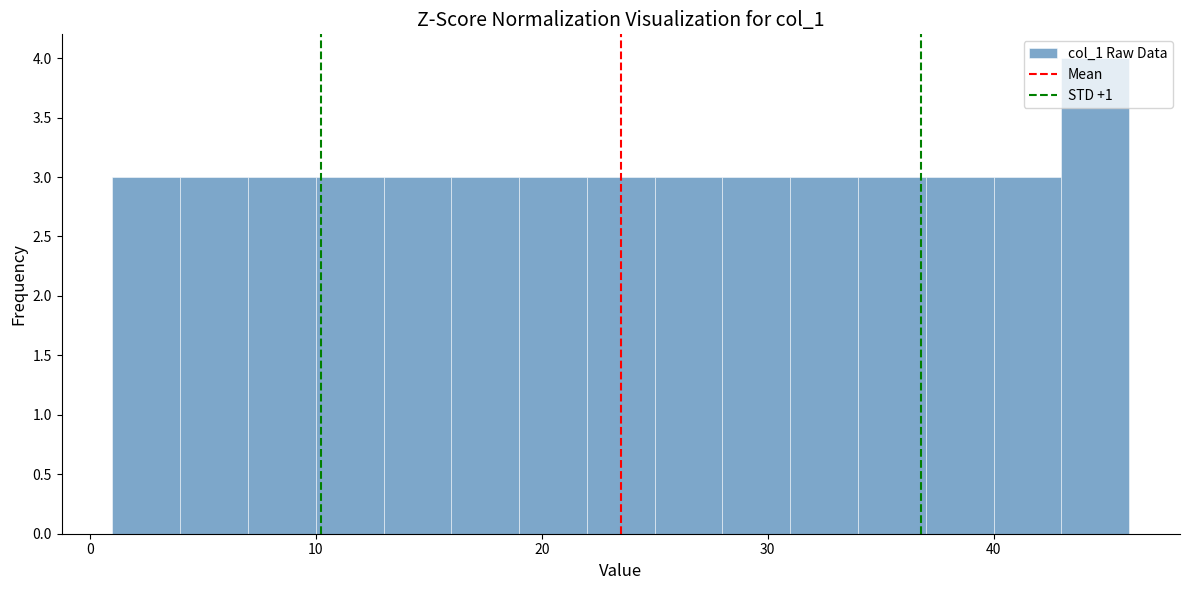

Around what value on the x-axis is the tallest bar? Give the approximate position of its centre, as read against the axis.

45